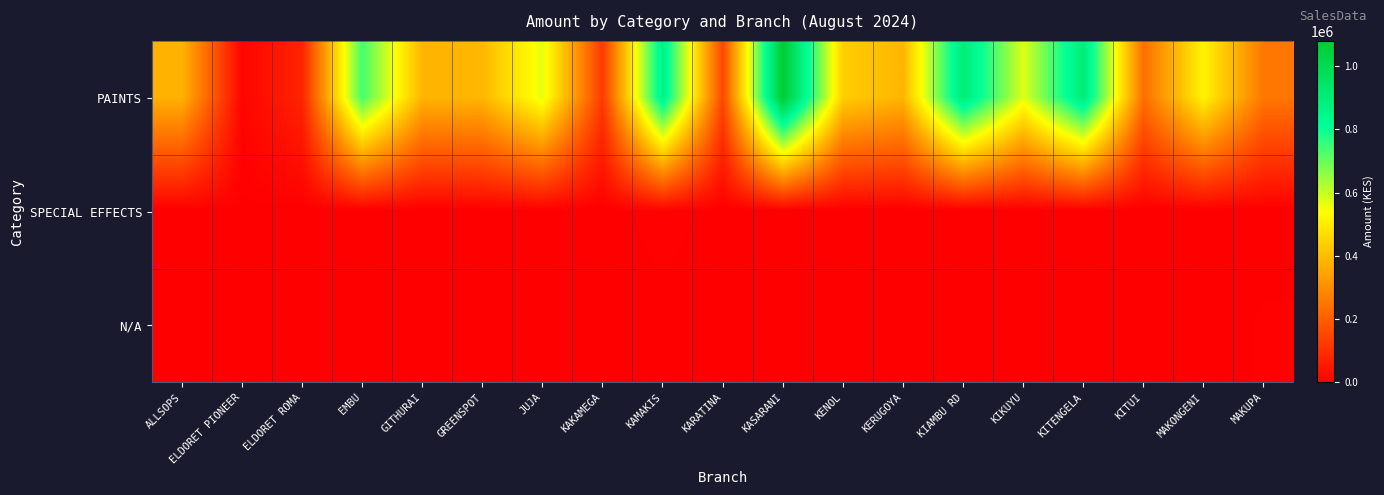

List the series in order of their peak value, lowest first.

N/A, SPECIAL EFFECTS, PAINTS